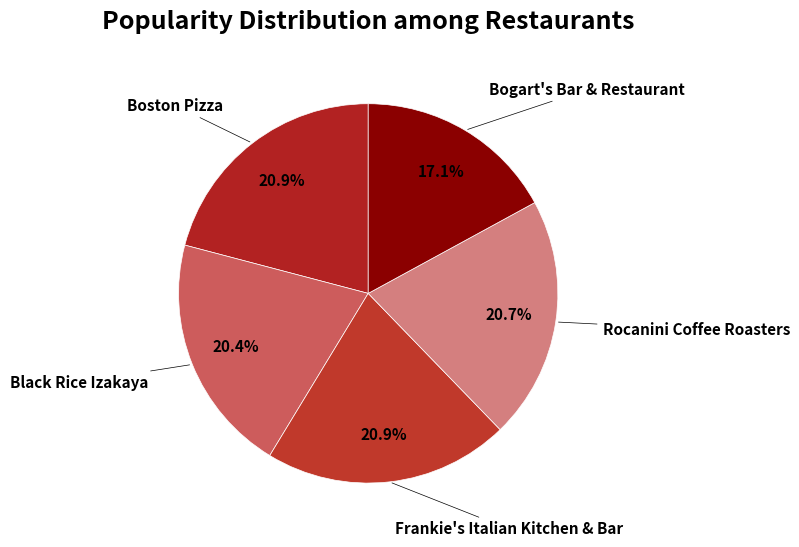

What percentage is the Boston Pizza slice, to the nearest percent?

21%